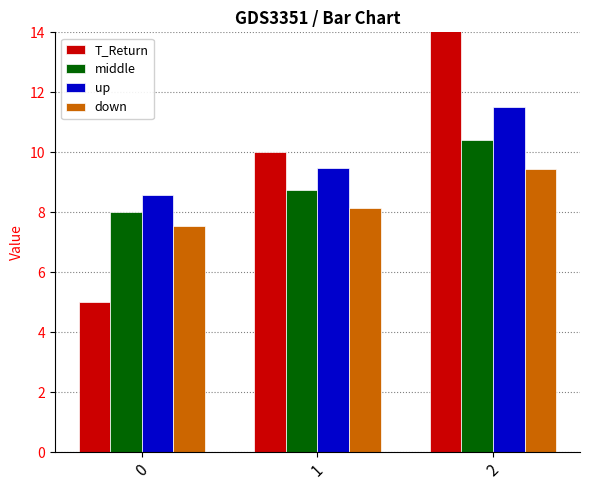

What is the spread (max minus min) of values at 1?

1.8